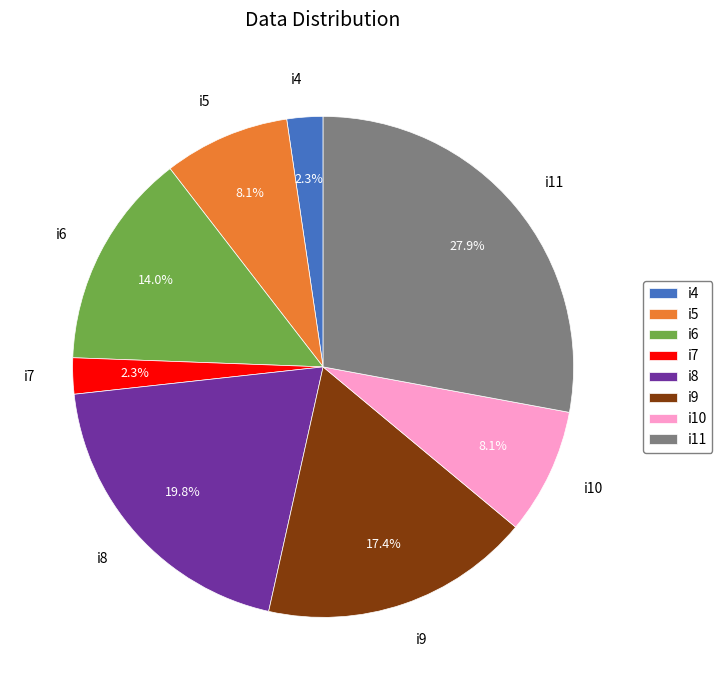

True or false: i4 accounts for 15% of the total.

False